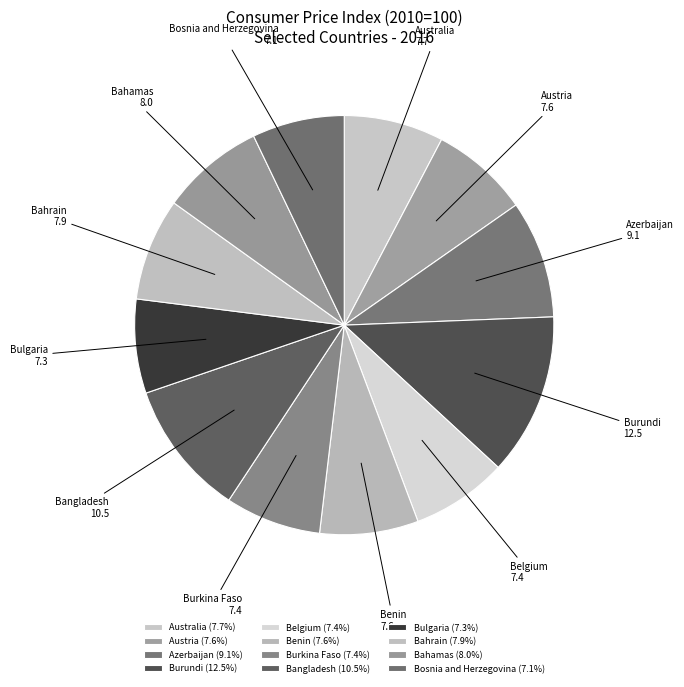

How many slices are in this pie chart?

12